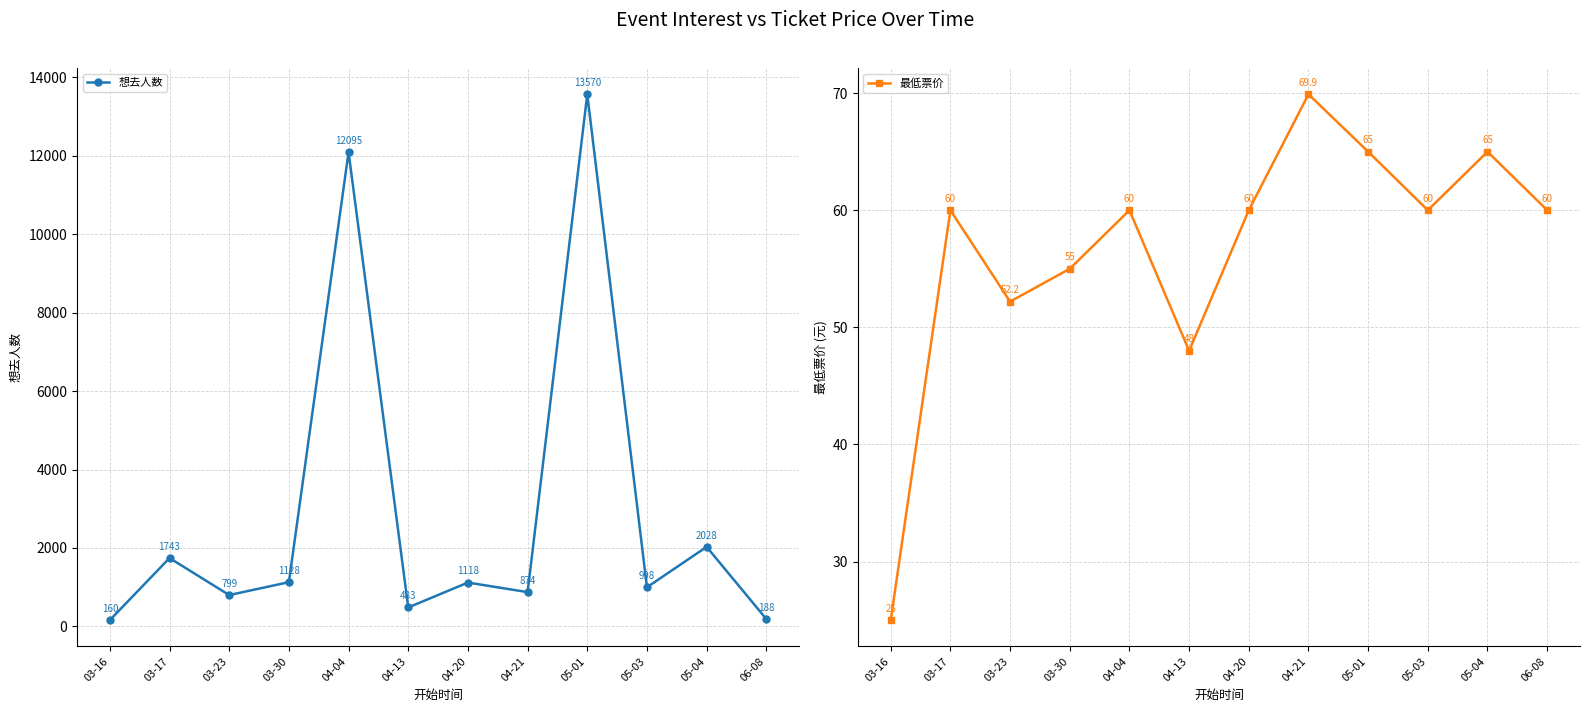

Which label corresponds to the largest value in the chart?

05-01